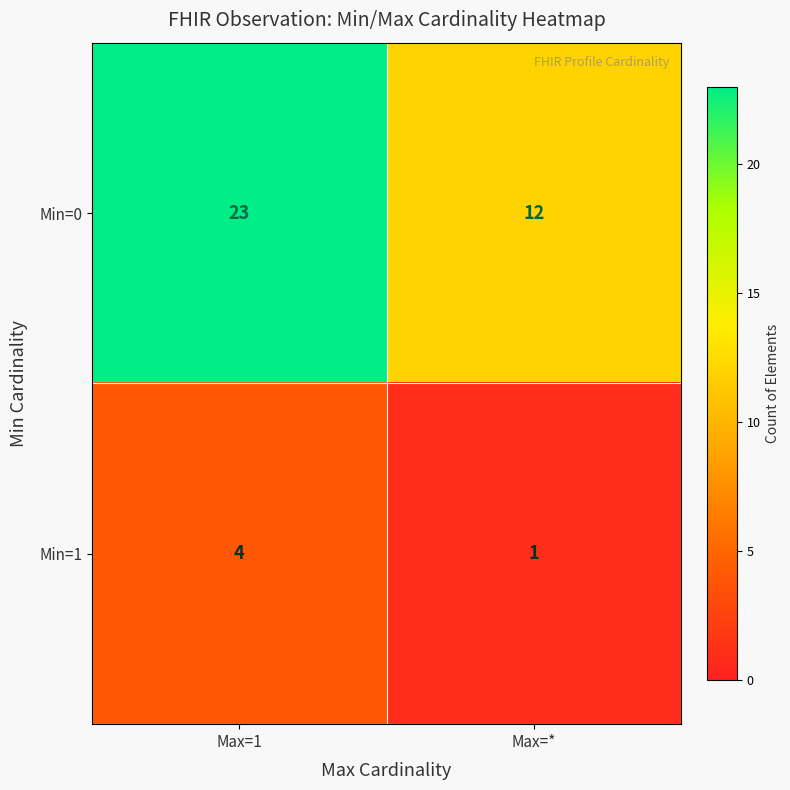

At how many categories does at least one series exceed 6?

2